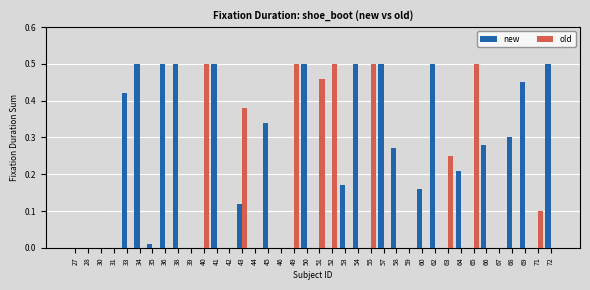

Which series changed the most between 31 and 55?

old